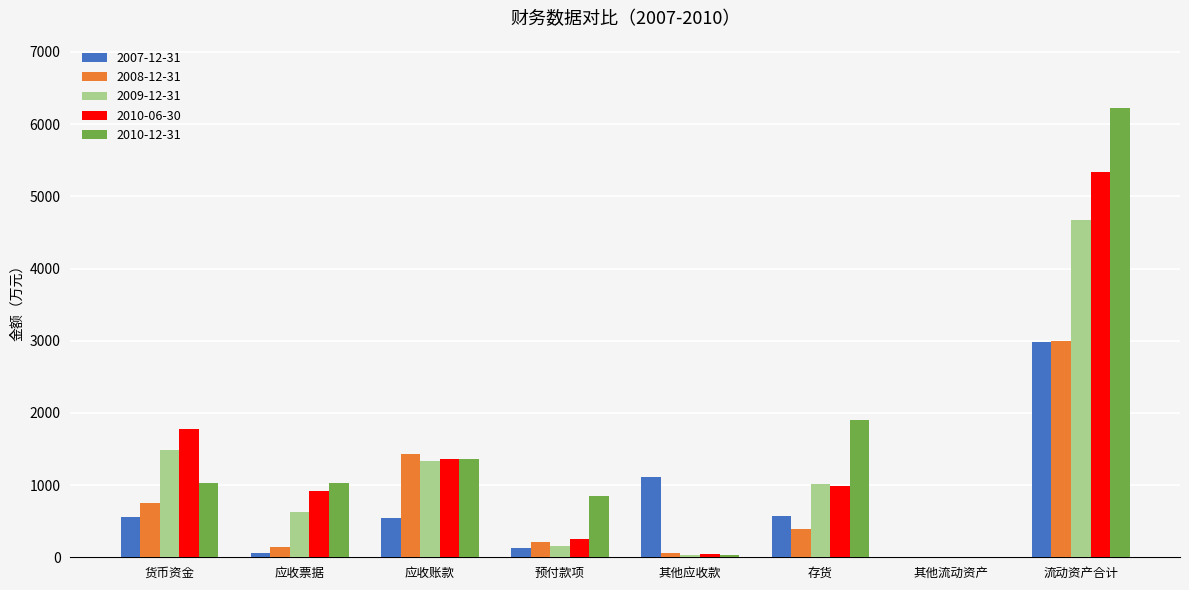

What is the spread (max minus min) of values at 其他应收款?

1074